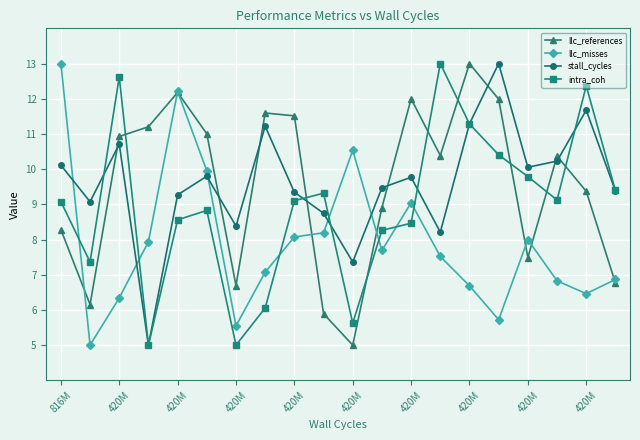

After their last crossing, which series has the higher values: llc_references or intra_coh?

intra_coh